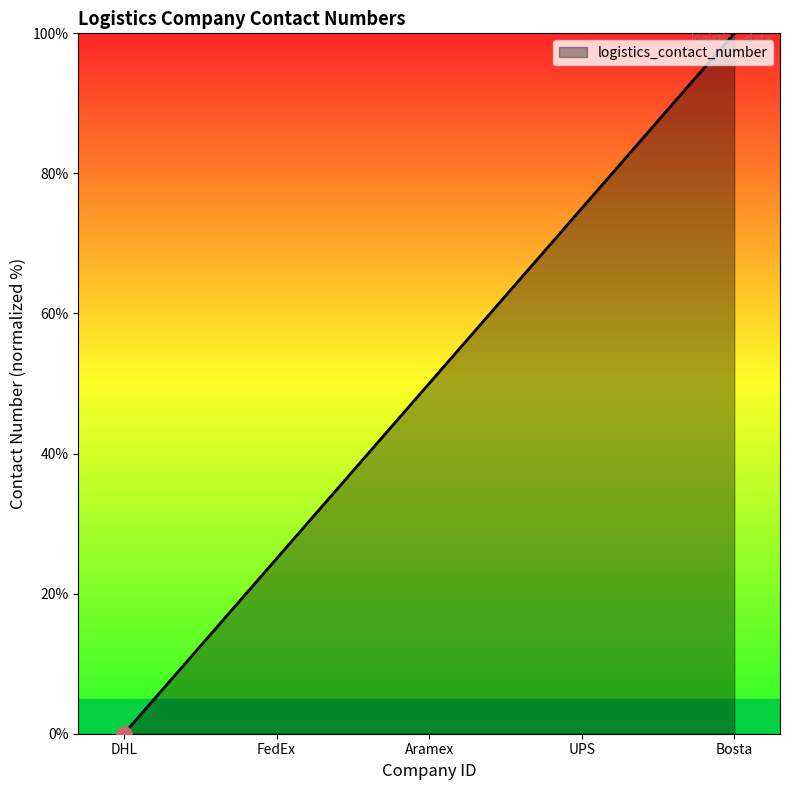

Approximately how many times larger is the value at Aramex compared to FedEx?

2.0